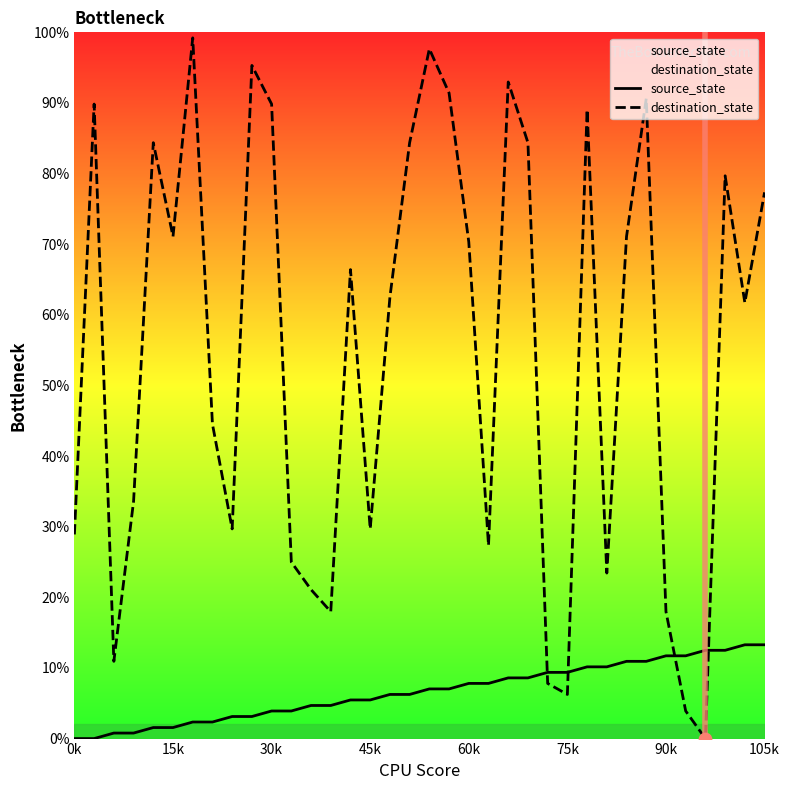

At how many categories does at least one series exceed 78?

13